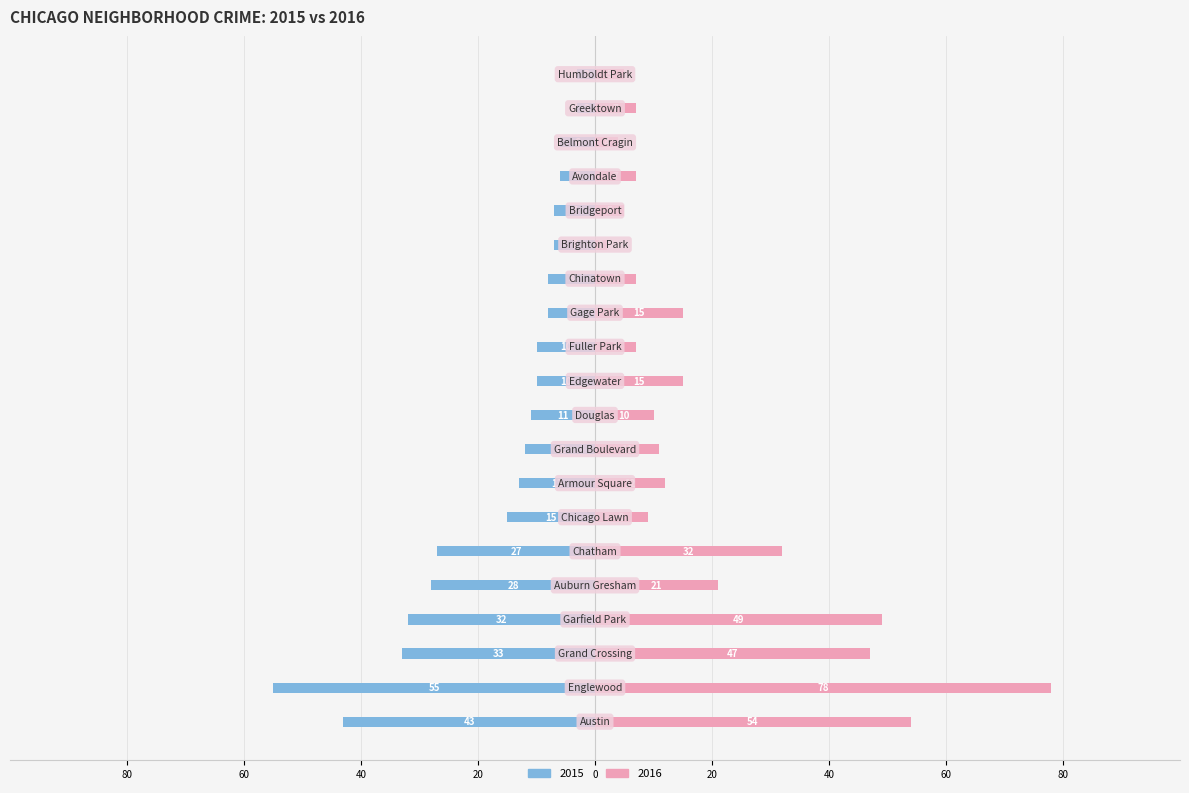

What is the minimum value for 2015?

-55